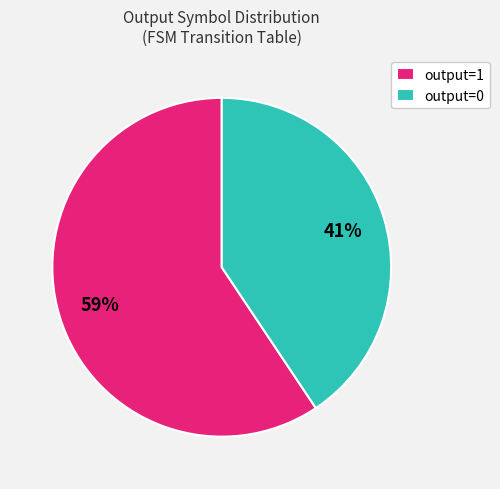

Is there any slice that represents more than half of the pie?

Yes